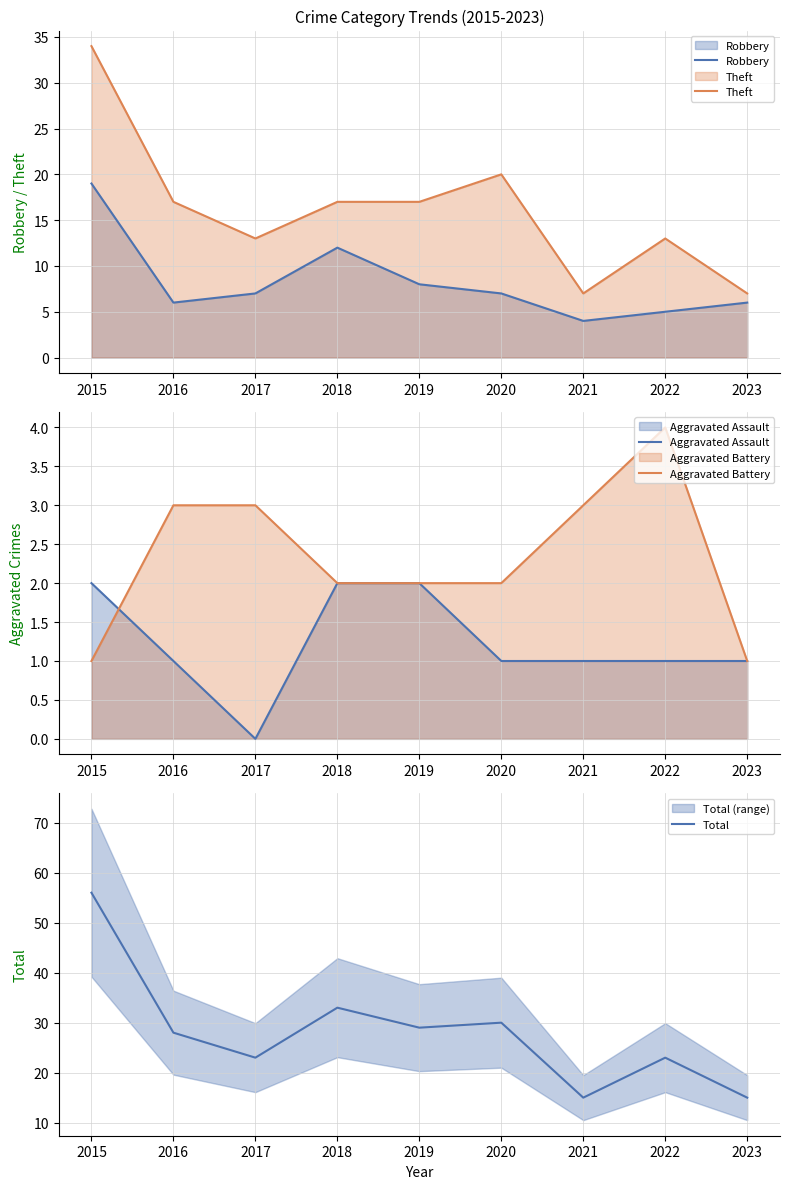

Between 2015 and 2018, which series saw the biggest shift?

Total